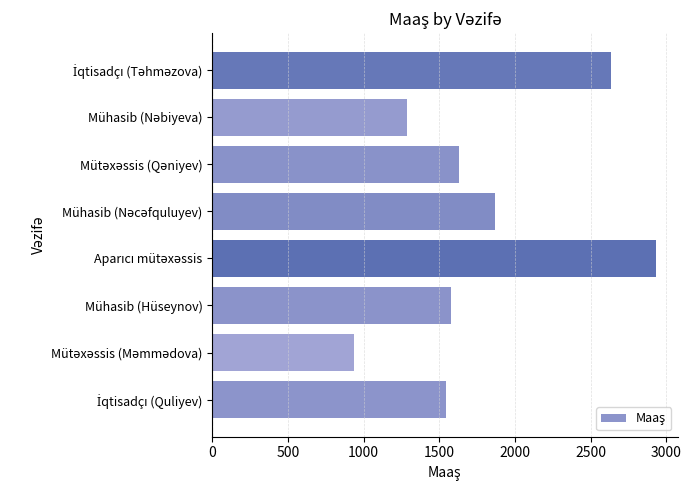

What is the greatest value displayed?

2928